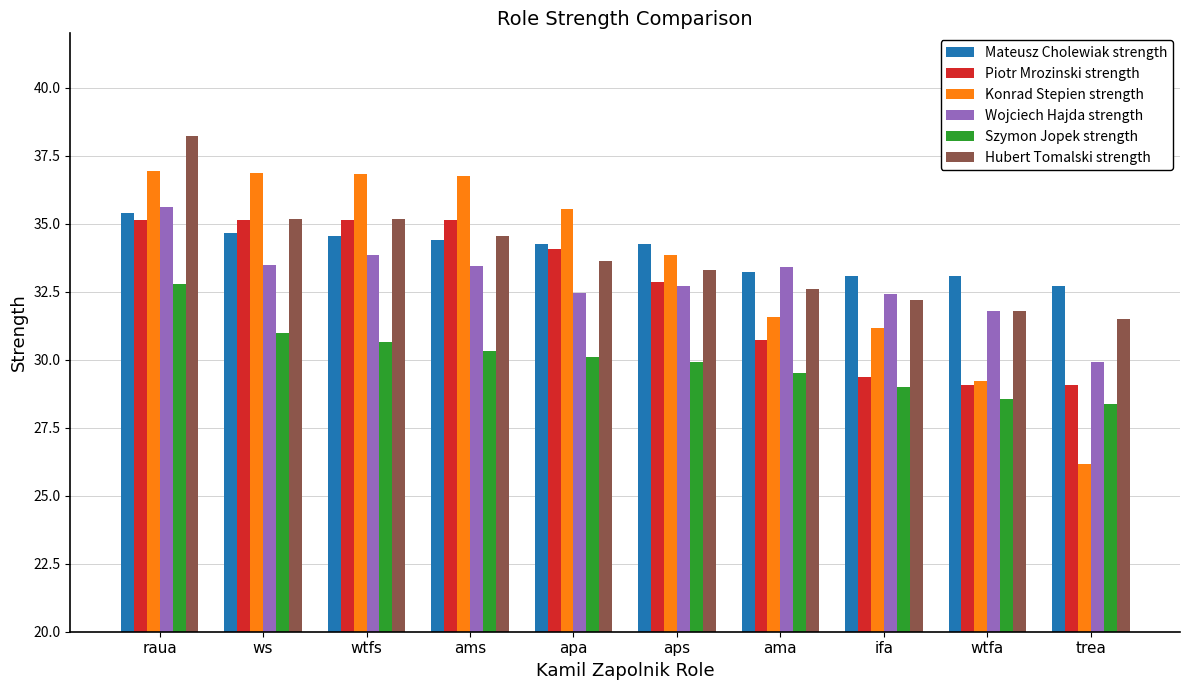

What are all the series names shown in the legend?

Mateusz Cholewiak strength, Piotr Mrozinski strength, Konrad Stepien strength, Wojciech Hajda strength, Szymon Jopek strength, Hubert Tomalski strength